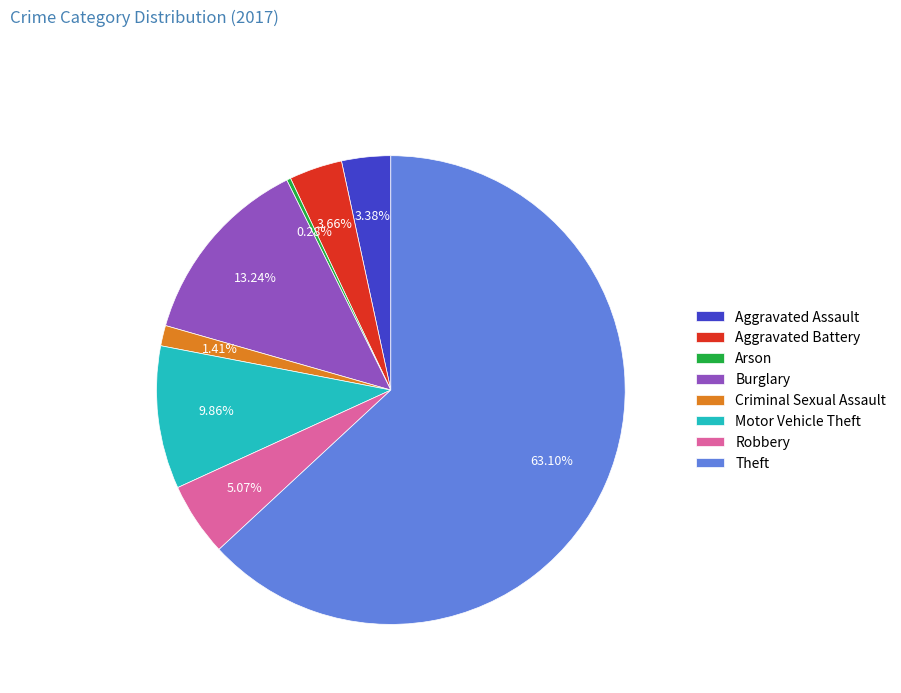

To the nearest percent, what portion does Theft represent?

63%